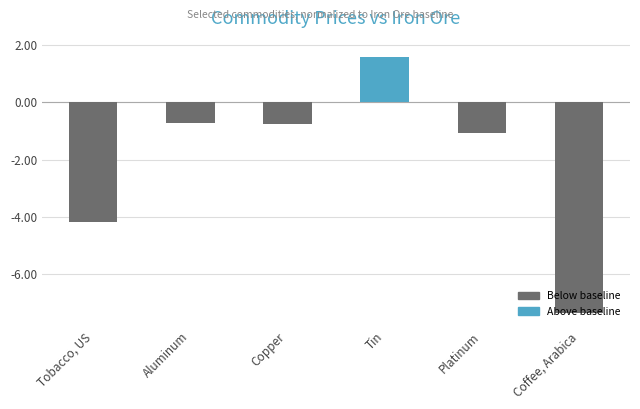

List the labels in order of value, largest first.

Tin, Aluminum, Copper, Platinum, Tobacco, US, Coffee, Arabica